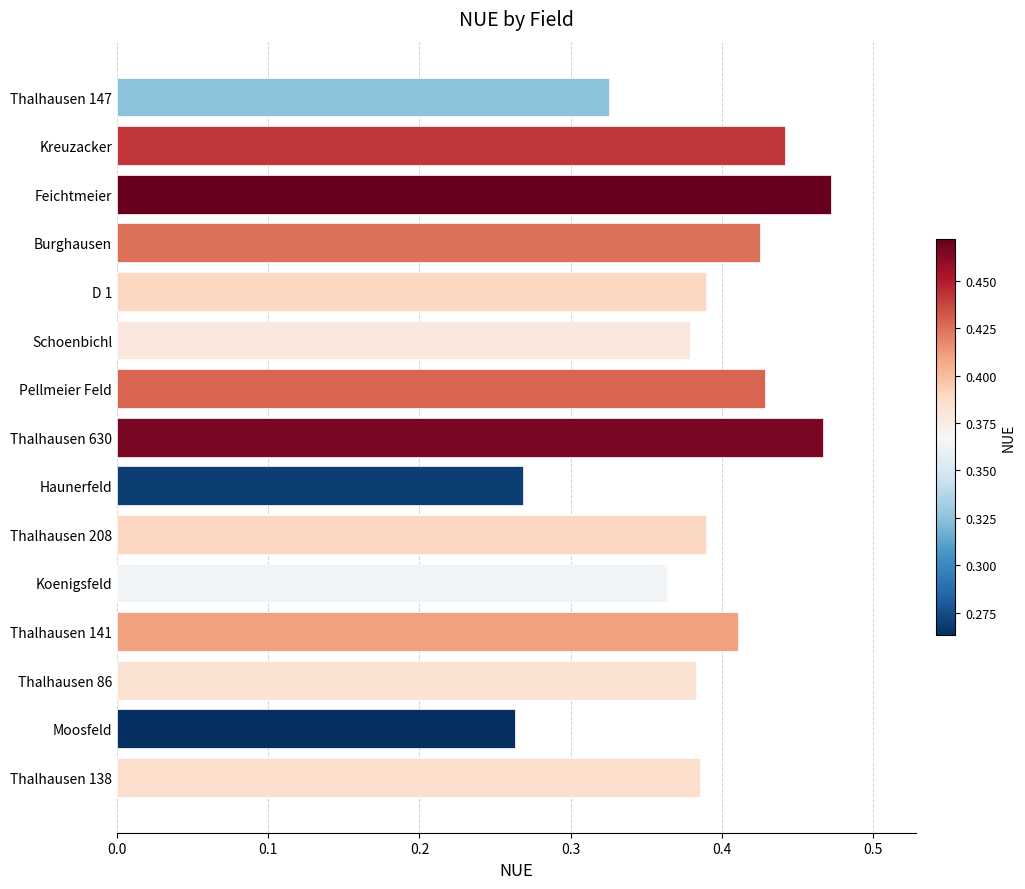

The chart shows a value of 0.2 at Pellmeier Feld. True or false?

False